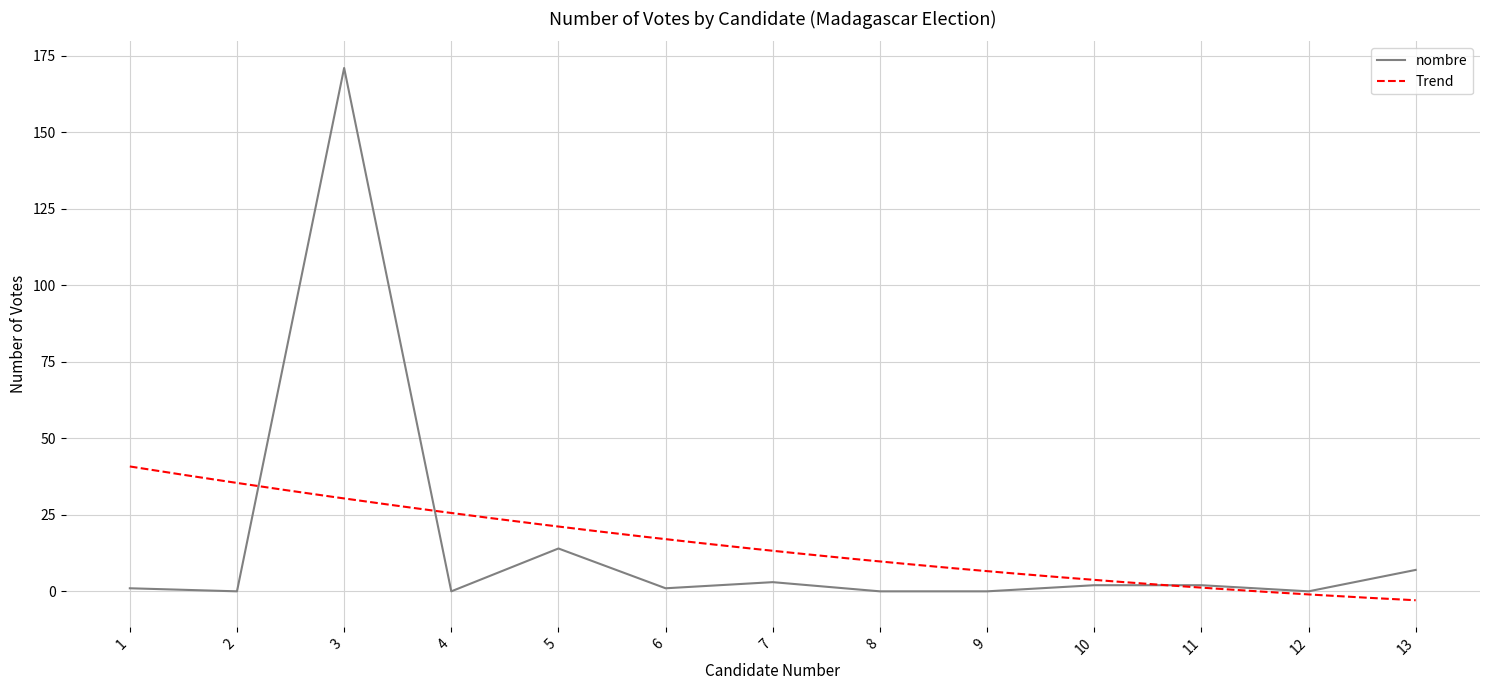

Rank the categories by value from lowest to highest.

2, 4, 8, 9, 12, 1, 6, 10, 11, 7, 13, 5, 3